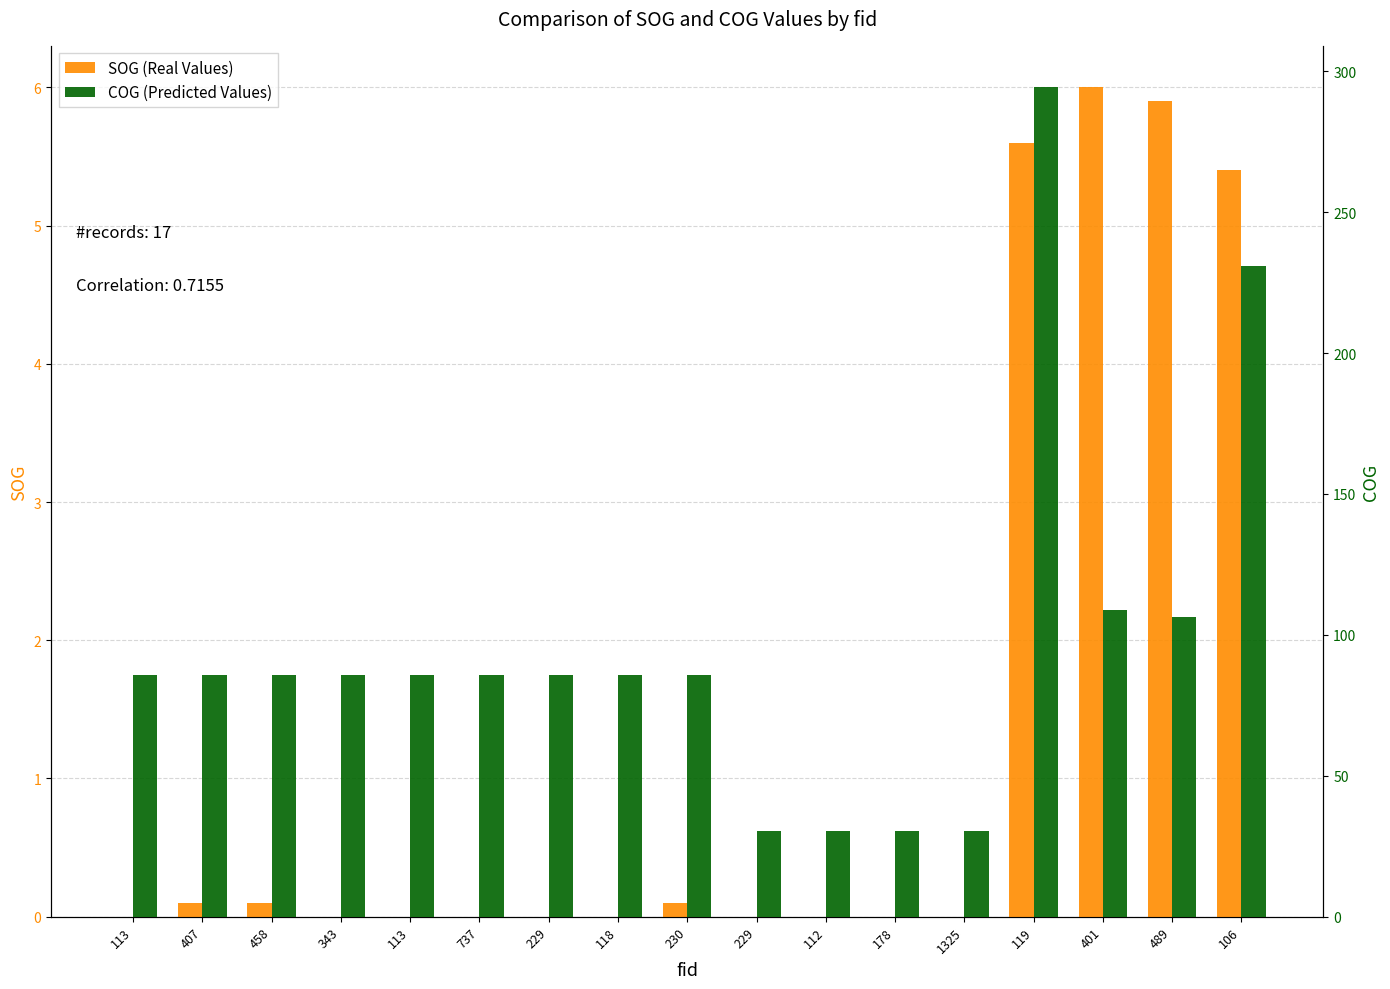

Reading right to left, transcribe all the data shown in this chart.

SOG (Real Values): 5.4	5.9	6.0	5.6	0.0	0.0	0.0	0.0	0.1	0.0	0.0	0.0	0.0	0.0	0.1	0.1	0.0
COG (Predicted Values): 230.8	106.2	108.7	294.3	30.4	30.4	30.4	30.4	85.9	85.9	85.9	85.9	85.9	85.9	85.9	85.9	85.9